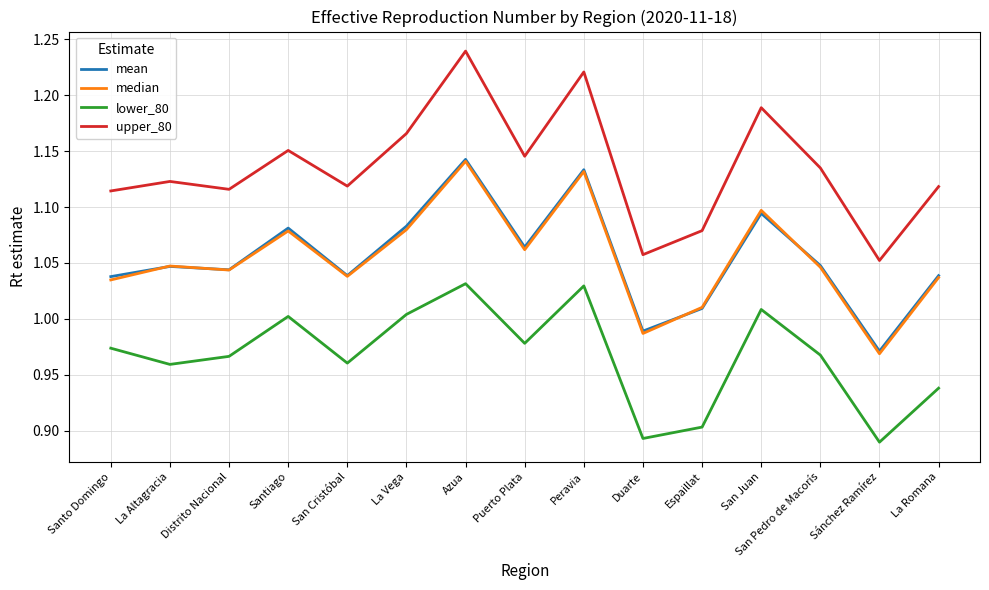

True or false: mean and upper_80 cross at least once.

False